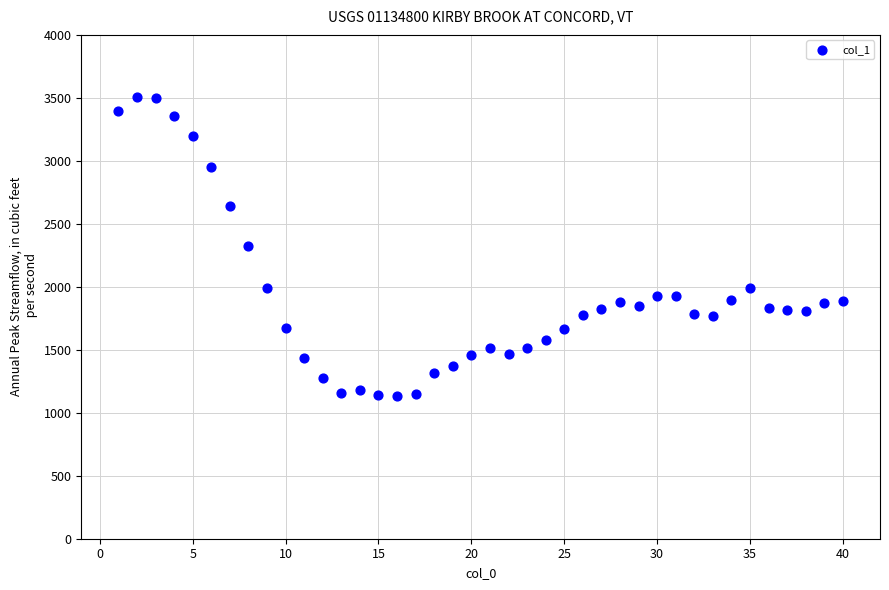

What is the range of Y values (max minus min)?

2374